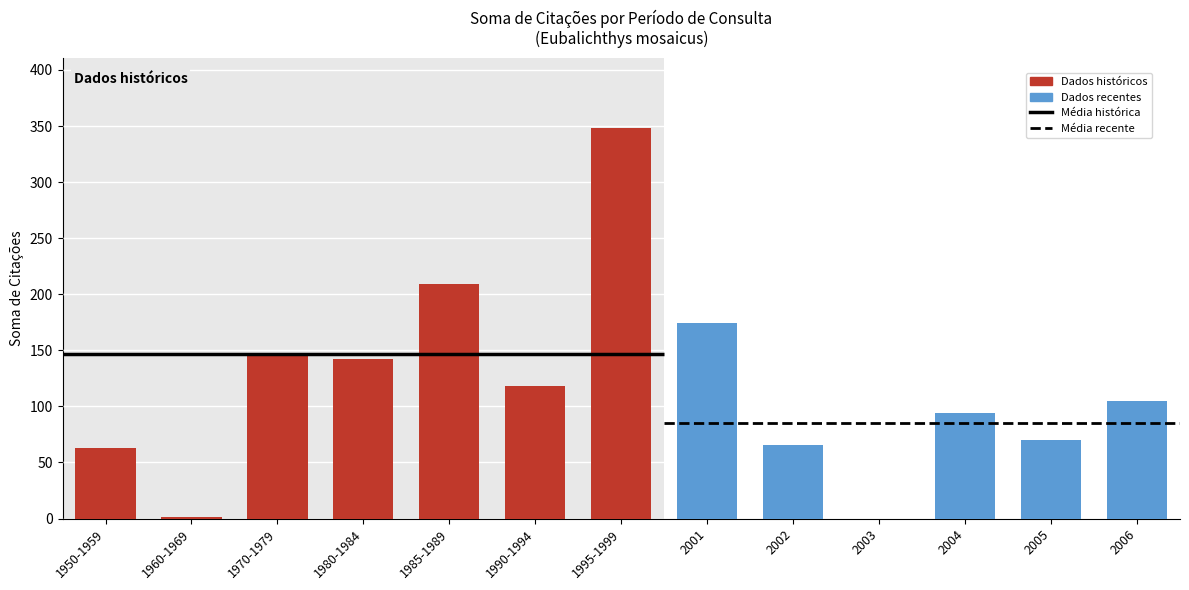

How many values exceed 105?

6